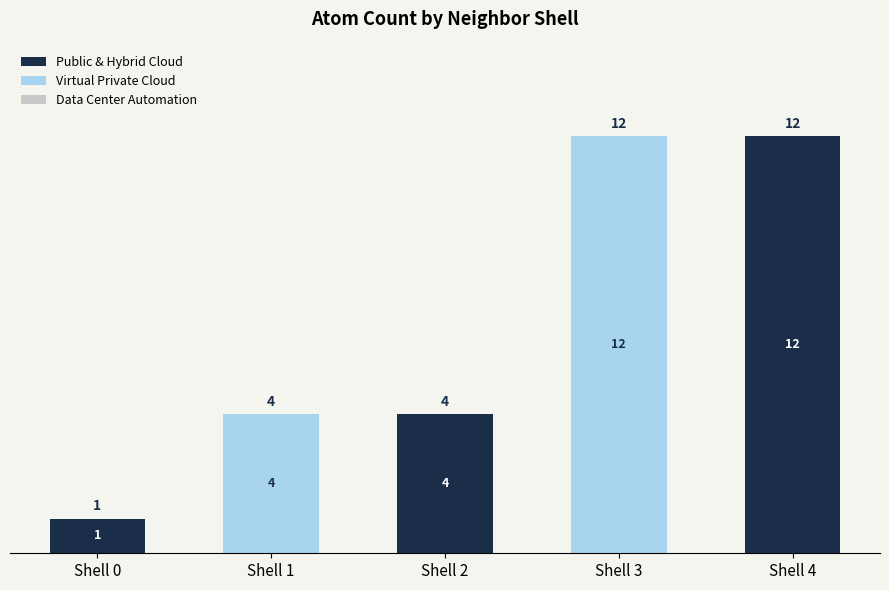

What is the sum of the Public & Hybrid Cloud values at Shell 1 and Shell 2?

4